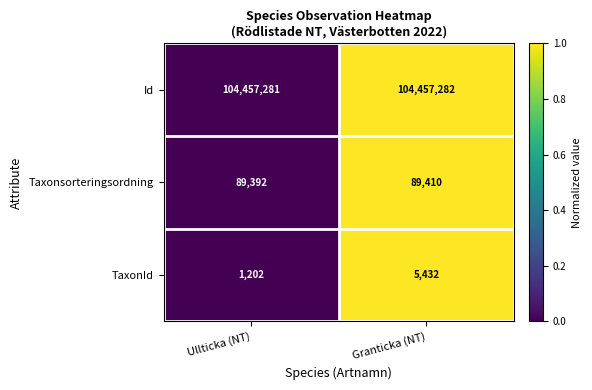

What is the maximum value shown in the chart?

104457282